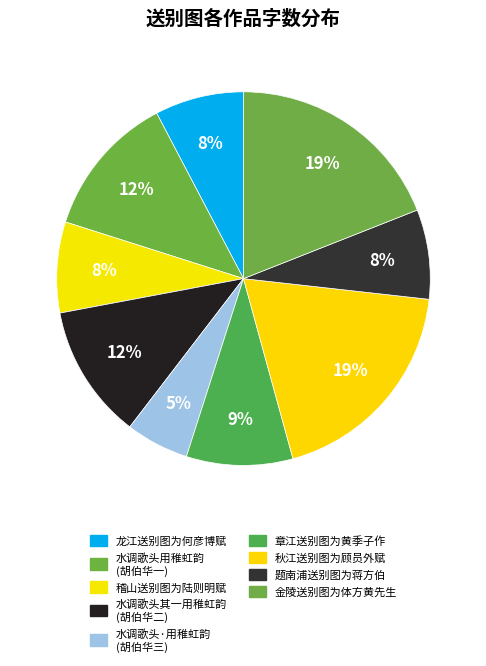

How many segments does this pie chart have?

9